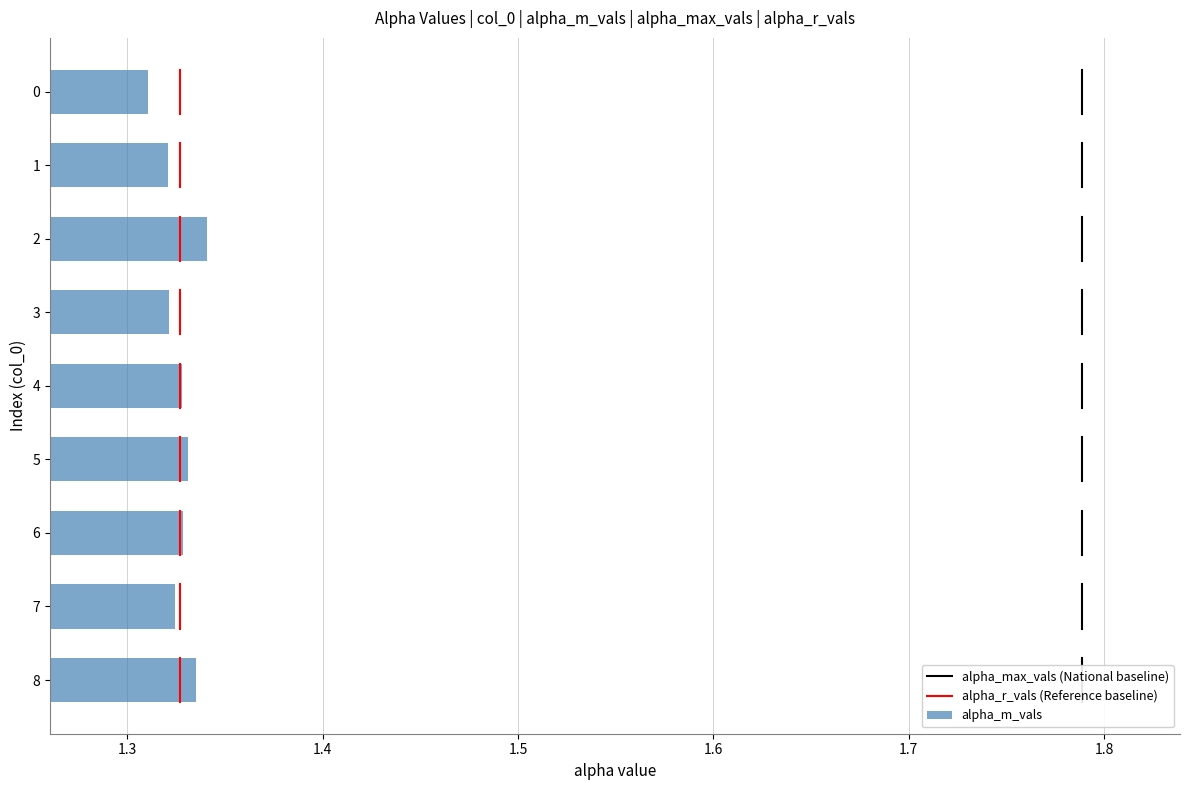

Does the chart contain stacked bars?

No